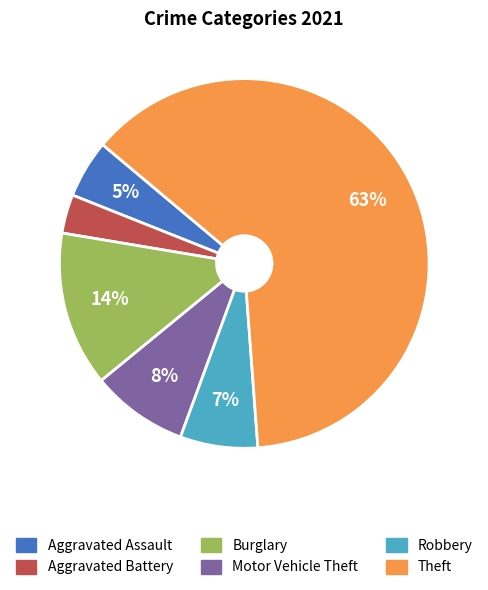

To the nearest percent, what is the difference between the Theft and Robbery slice percentages?

56%